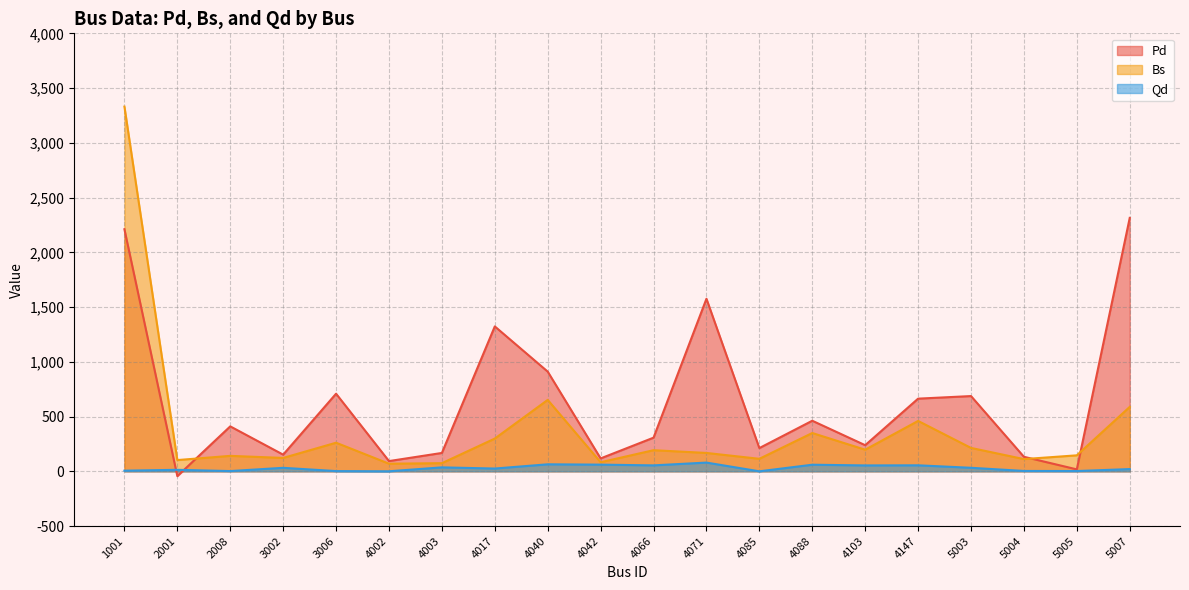

Reading left to right, list all the values displayed in this chart.

Pd: 2210.8	-44.2	410.4	152.2	708.8	93.5	167.8	1323.3	910.5	117.8	307.3	1575.9	212.3	461.9	238.6	663.6	687.3	132.6	17.6	2314.4
Bs: 3330.8	102.7	141.1	122.2	261.2	69.6	74.3	299.1	652.2	82.9	192.9	167.8	114.3	349.7	197.4	460.2	213.7	111.6	146.0	588.4
Qd: 5.9	13.7	2.3	32.0	2.1	0.3	36.1	25.4	63.9	61.0	54.3	79.8	0.0	60.2	53.8	54.9	32.2	3.3	2.5	20.4